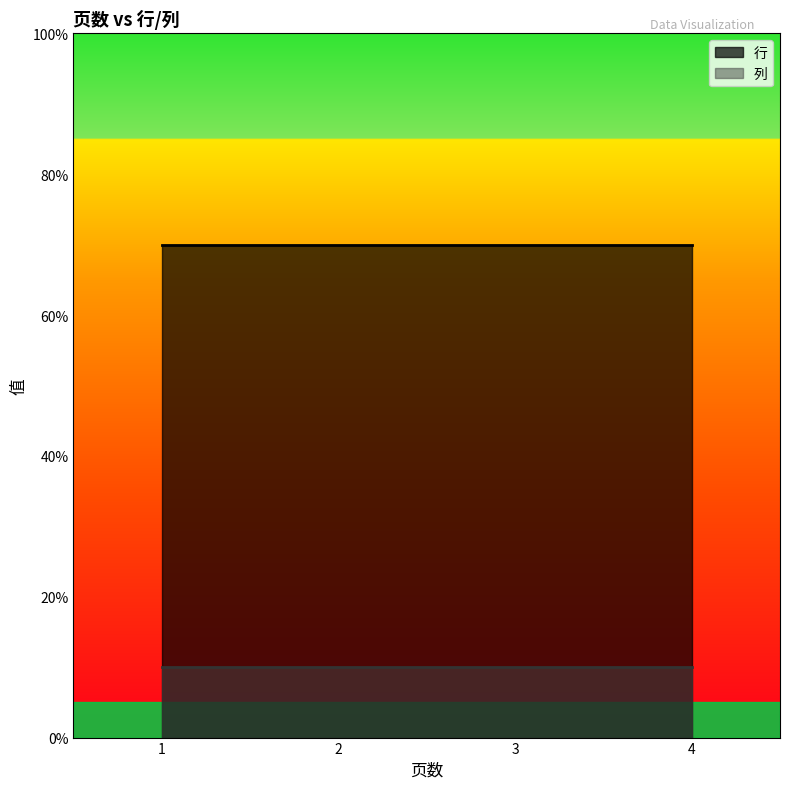

Where is 列 nearest to the value 1?

1